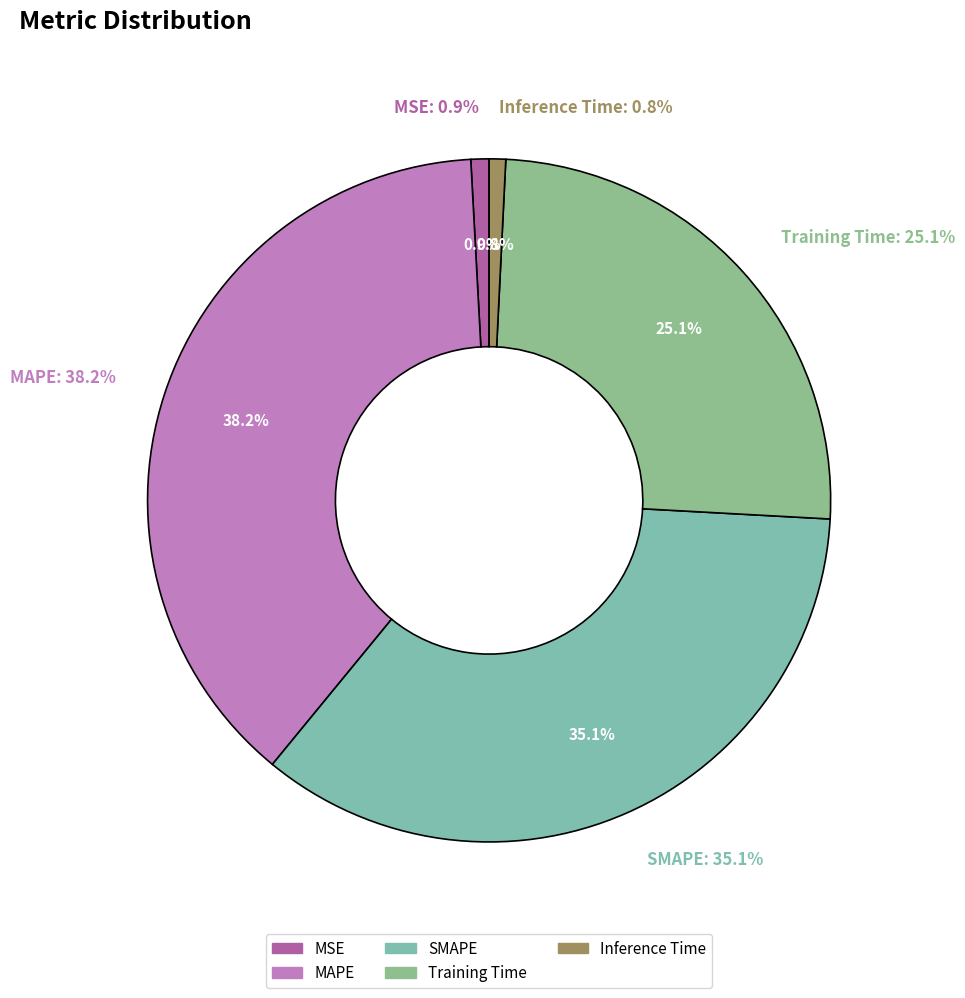

What percentage is NOT represented by Inference Time?

99.2%